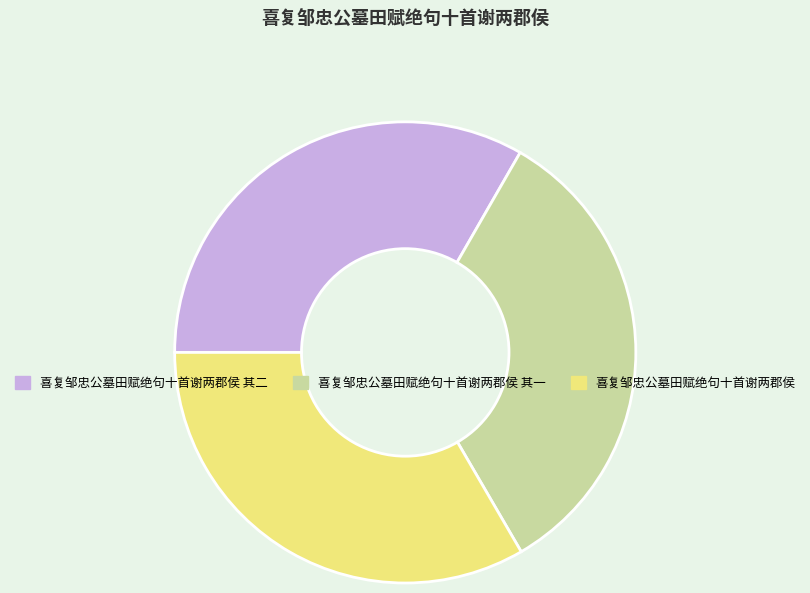

Is there any slice that represents more than half of the pie?

No